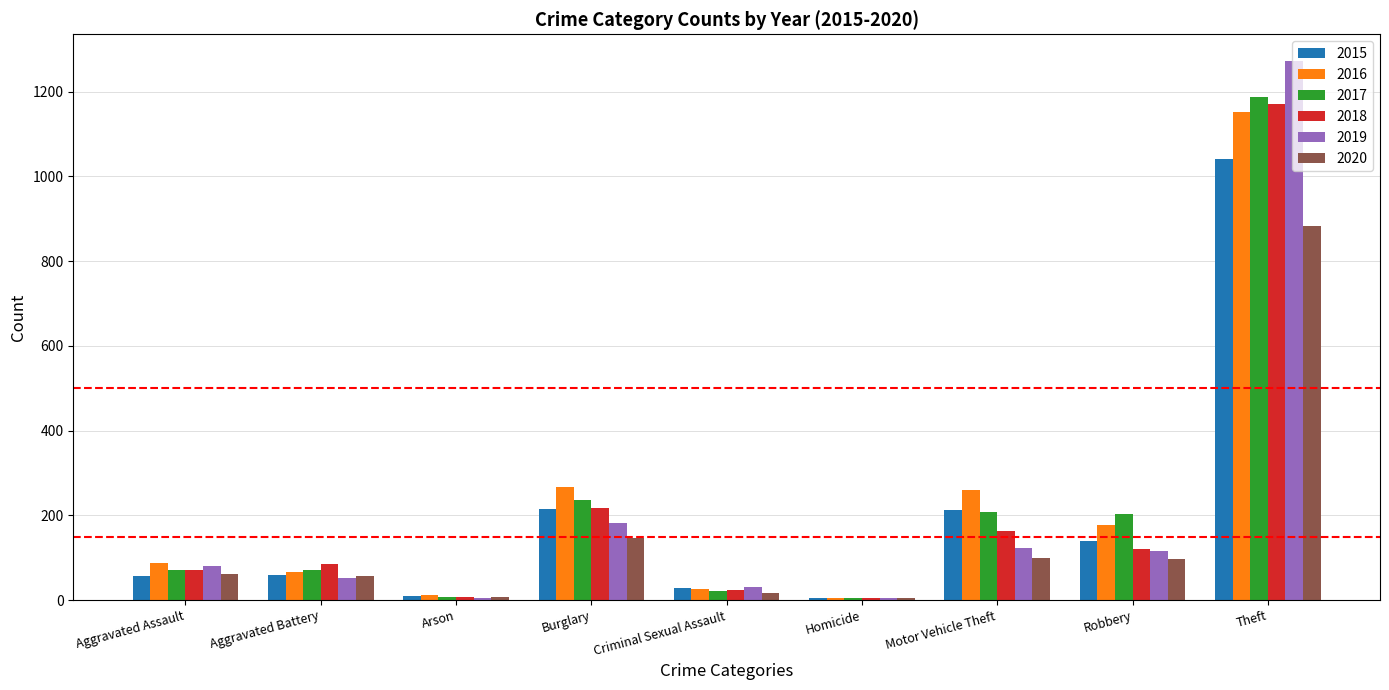

What is the sum of the 2017 values at Robbery and Aggravated Battery?

273